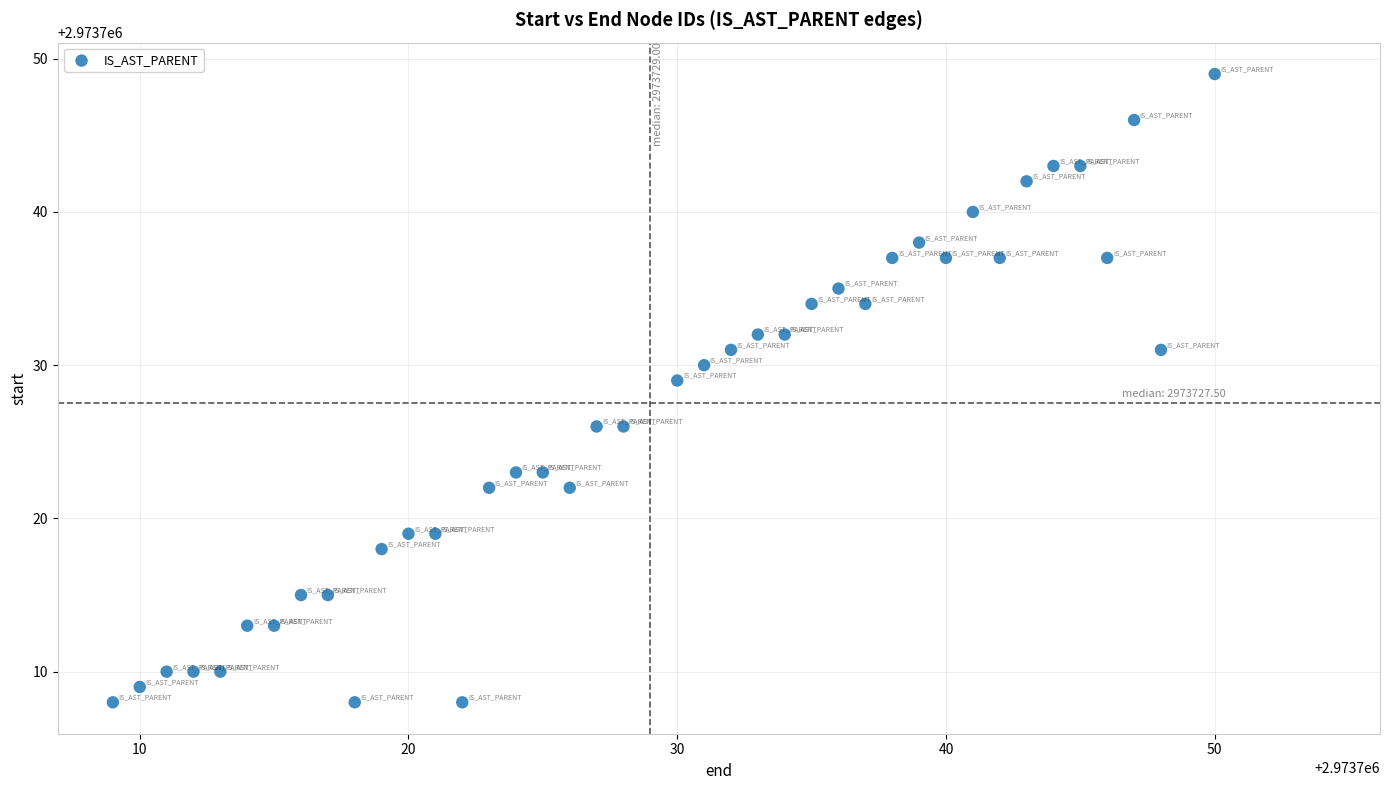

What Y value in the scatter plot is closest to 2973728?

2973729